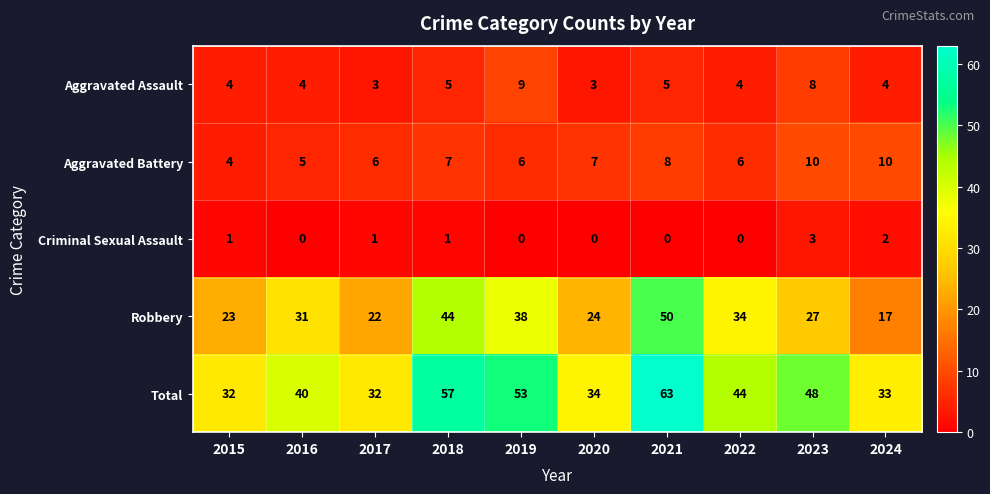

What is the total value across all series at 2015?

64